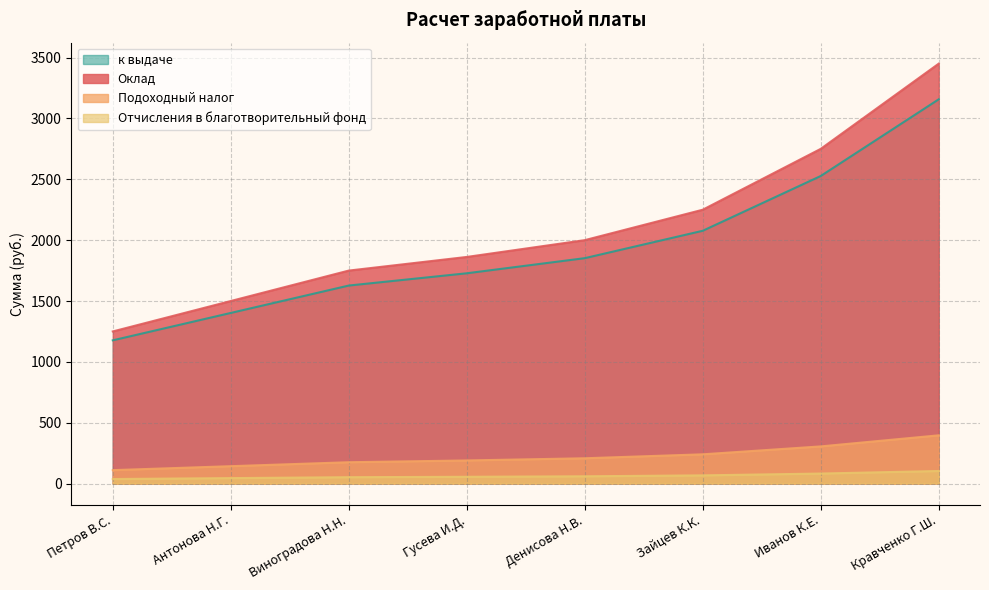

Reading left to right, extract all data points from this chart.

Оклад: Петров В.С.=1250.0	Антонова Н.Г.=1500.0	Виноградова Н.Н.=1750.0	Гусева И.Д.=1862.0	Денисова Н.В.=2000.0	Зайцев К.К.=2250.0	Иванов К.Е.=2750.0	Кравченко Г.Ш.=3450.0
Подоходный налог: Петров В.С.=110.5	Антонова Н.Г.=143.0	Виноградова Н.Н.=175.5	Гусева И.Д.=190.1	Денисова Н.В.=208.0	Зайцев К.К.=240.5	Иванов К.Е.=305.5	Кравченко Г.Ш.=396.5
Отчисления в благотворительный фонд: Петров В.С.=37.5	Антонова Н.Г.=45.0	Виноградова Н.Н.=52.5	Гусева И.Д.=55.9	Денисова Н.В.=60.0	Зайцев К.К.=67.5	Иванов К.Е.=82.5	Кравченко Г.Ш.=103.5
к выдаче: Петров В.С.=1177.0	Антонова Н.Г.=1402.0	Виноградова Н.Н.=1627.0	Гусева И.Д.=1727.8	Денисова Н.В.=1852.0	Зайцев К.К.=2077.0	Иванов К.Е.=2527.0	Кравченко Г.Ш.=3157.0